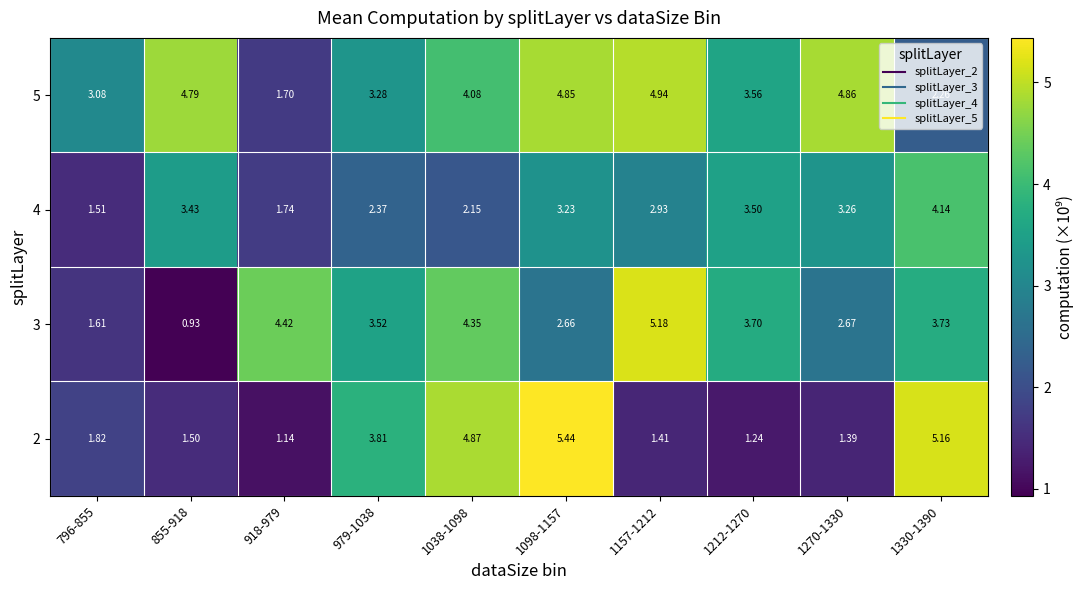

Is the value of 4 at 1098-1157 greater than the value of 5 at 855-918?

No